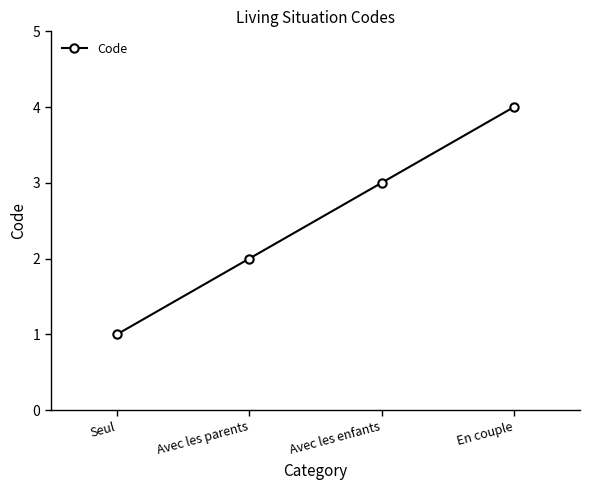

What is the ratio of the value at Avec les parents to the value at Avec les enfants?

0.7